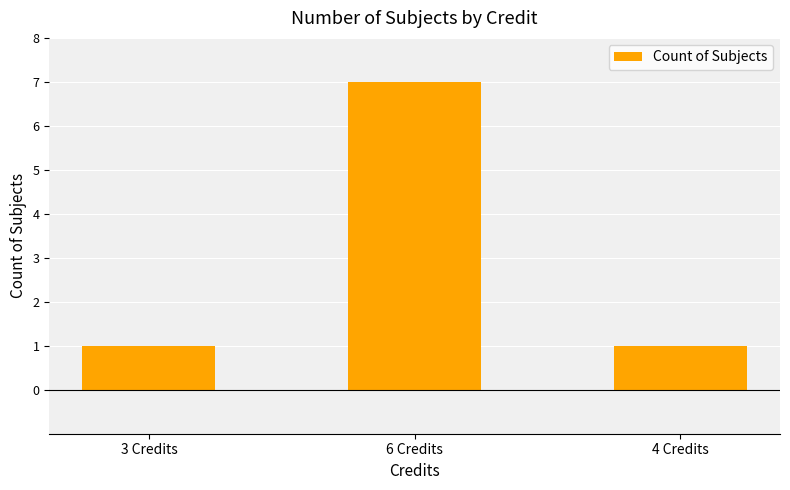

What is the label of the 2nd bar from the right?

6 Credits